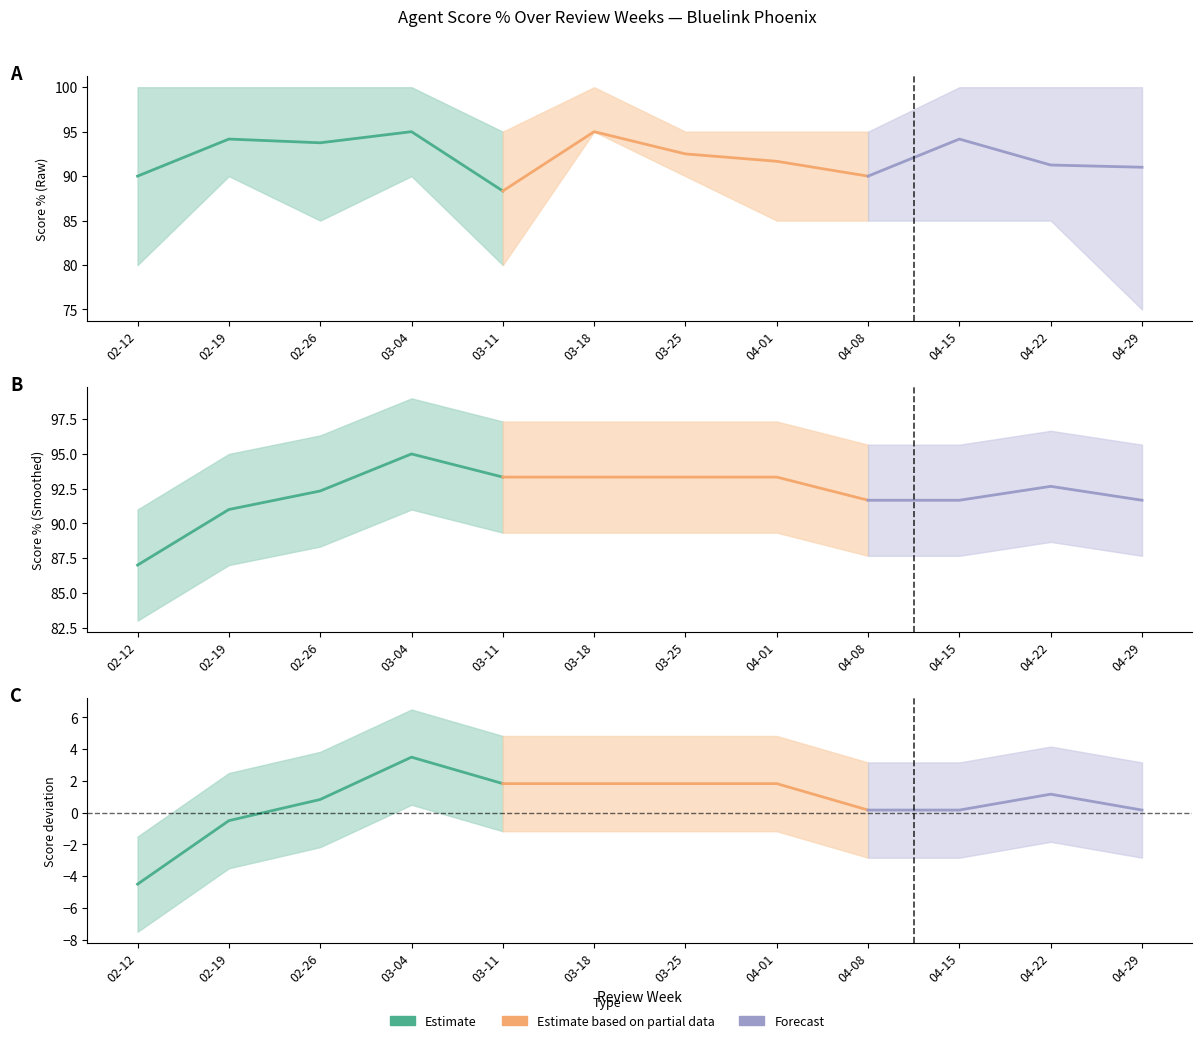

What is the greatest value displayed?

100